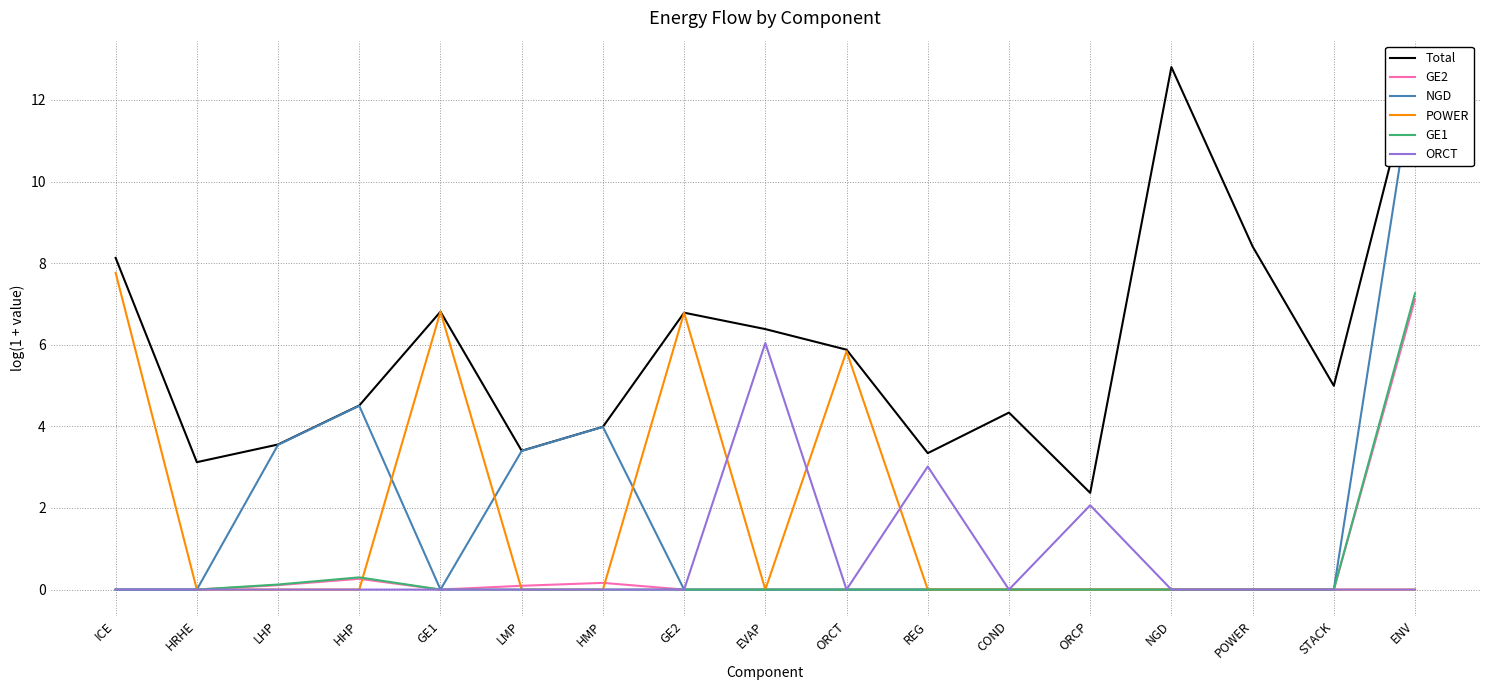

Which series has the largest total across all categories?

Total